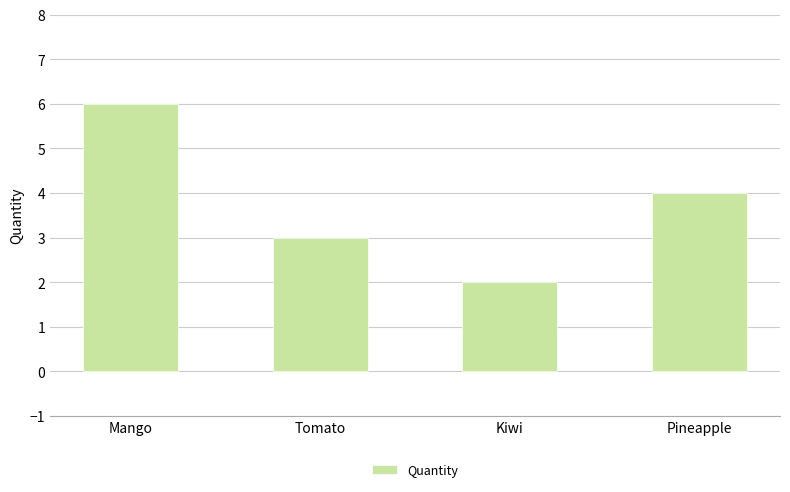

What is the difference between the maximum and second lowest values?

3